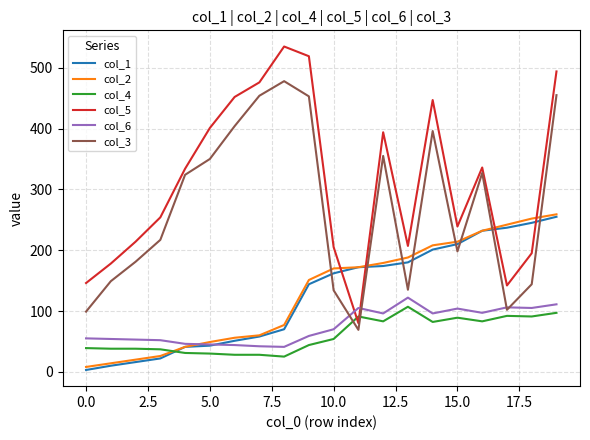

In col_3, how many points are higher than both neighbors (excluding endpoints)?

4